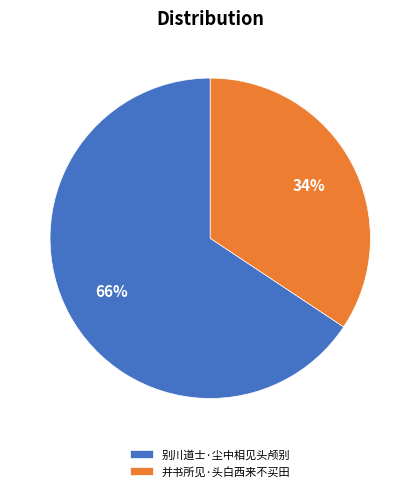

Rank the categories by value from highest to lowest.

别川道士·尘中相见头颅别, 并书所见·头白西来不买田